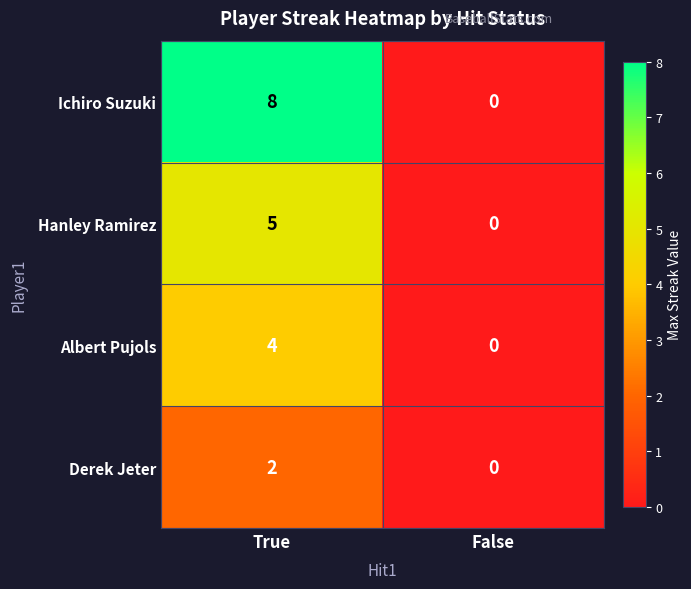

Reading left to right, what are all the values shown in this chart?

Ichiro Suzuki: True=8	False=0
Hanley Ramirez: True=5	False=0
Albert Pujols: True=4	False=0
Derek Jeter: True=2	False=0